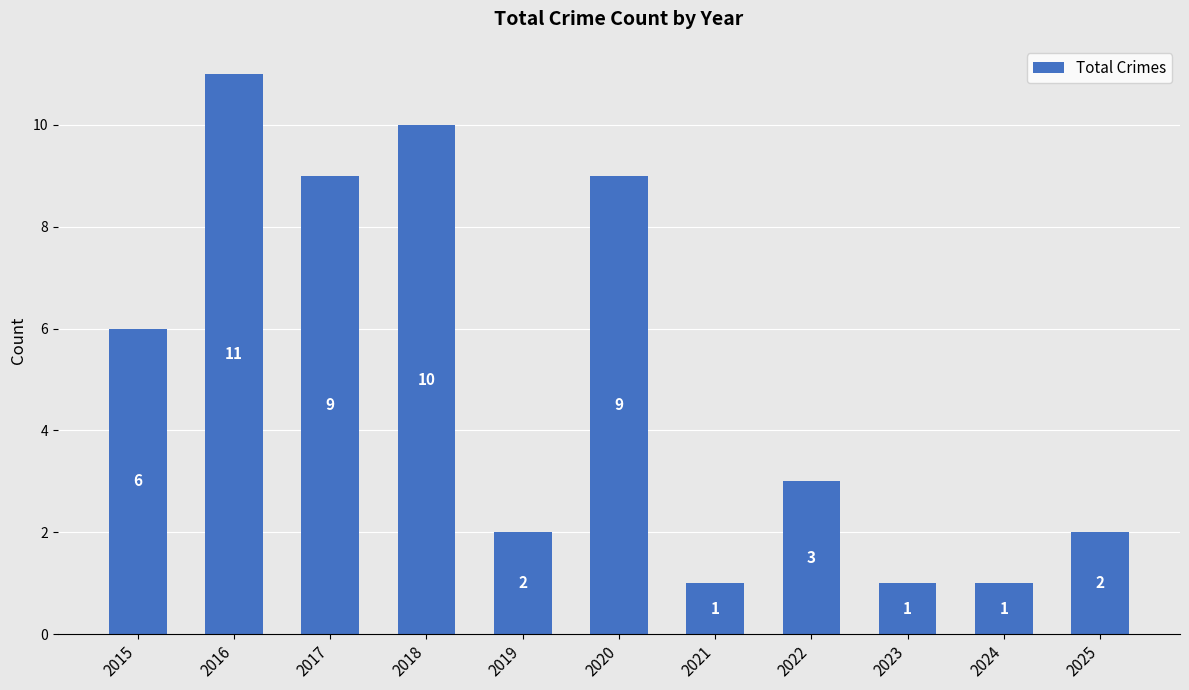

Does the chart contain any negative values?

No